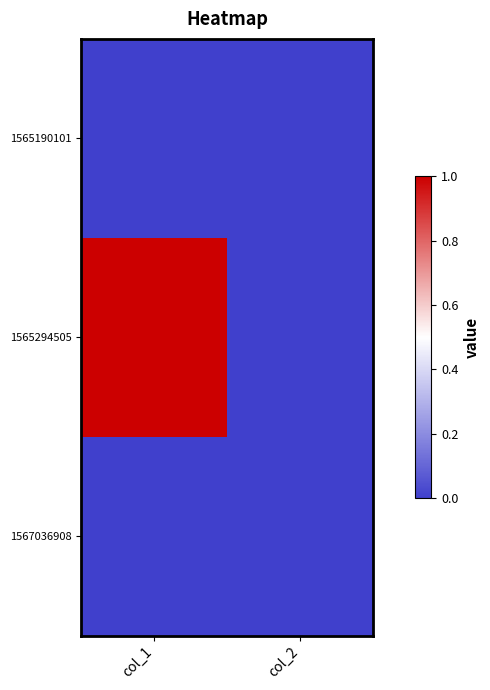

Between col_2 and col_1, which is larger?

col_2